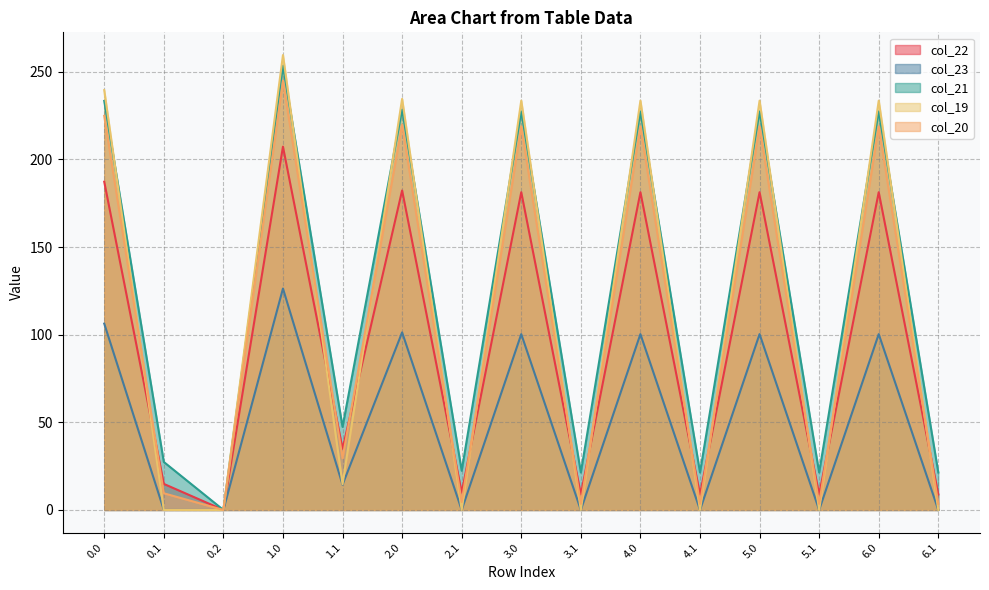

In col_20, how many points are higher than both neighbors (excluding endpoints)?

6